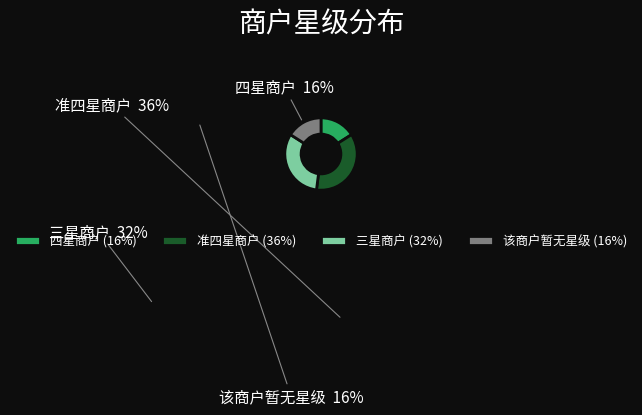

Do 三星商户 and 四星商户 together represent more than half of the pie?

No